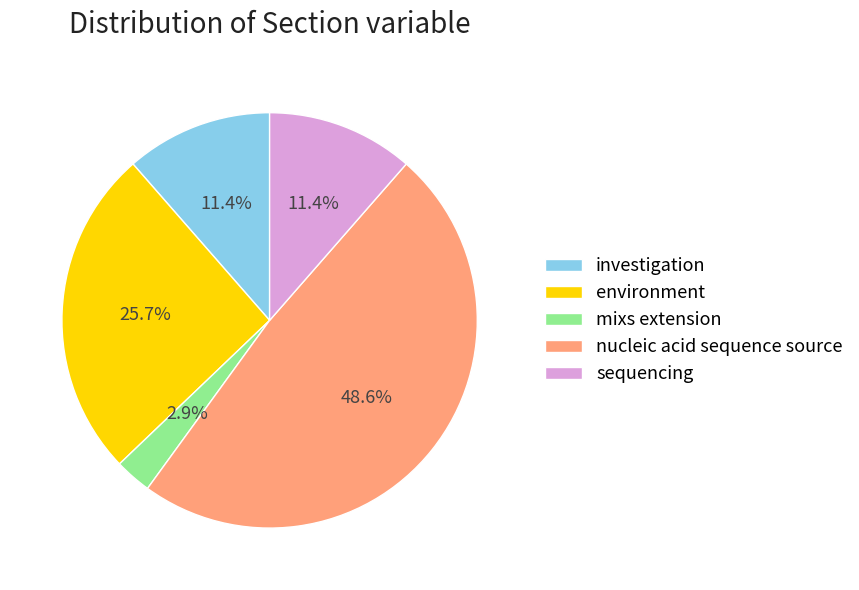

Does any single category account for the majority?

No